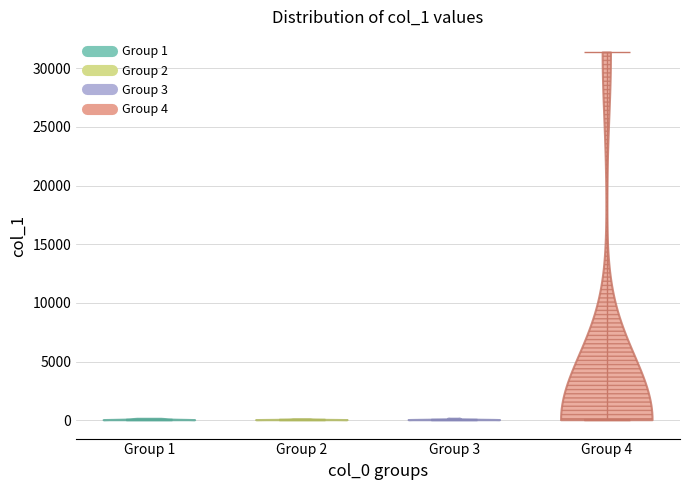

Reading left to right, read every violin against the y-axis: where its median line is, and the lowest and highest points it reaches. The values are not printed on the chart, so give them approximately, as read against the axis.

Group 1: median line 0, lowest point 0, highest point 0
Group 2: median line 0, lowest point 0, highest point 0
Group 3: median line 0, lowest point 0, highest point 0
Group 4: median line 0, lowest point 0, highest point 31500